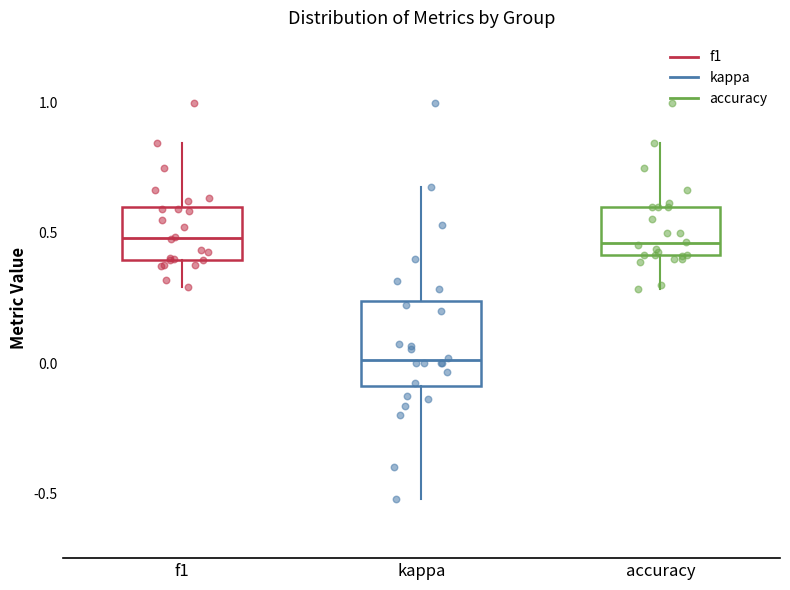

Reading left to right, read every box against the y-axis: the position of its median line, the range the box covers, and the ends of its whiskers. The values are not printed on the chart, so give them approximately, as read against the axis.

f1: median 0.50, box 0.40 to 0.60, whiskers 0.30 to 0.85
kappa: median 0.00, box -0.10 to 0.25, whiskers -0.50 to 0.70
accuracy: median 0.45, box 0.40 to 0.60, whiskers 0.30 to 0.85